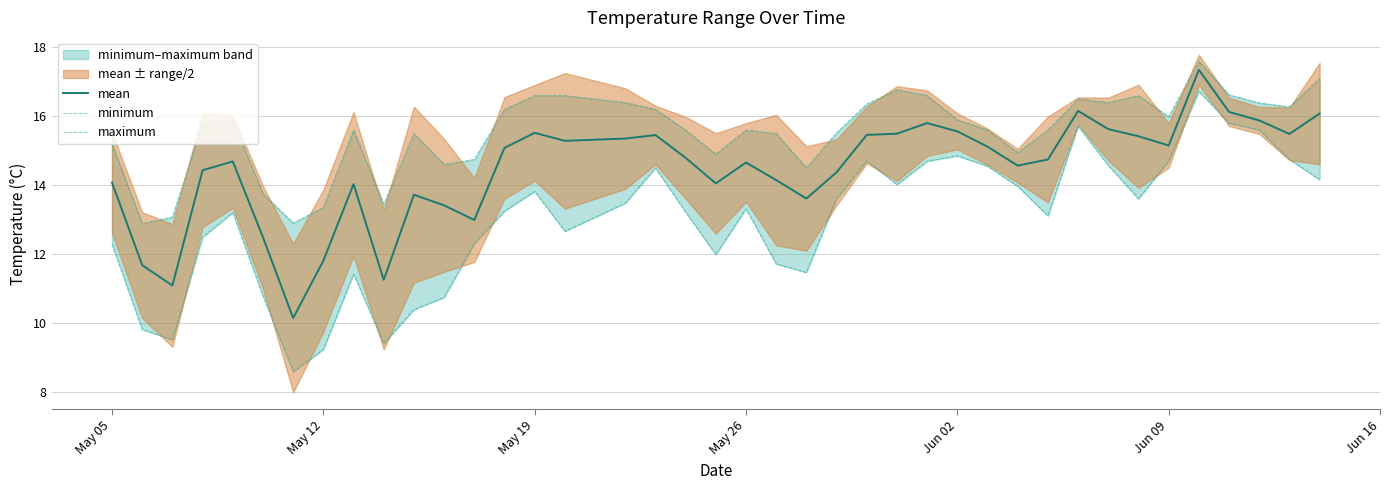

Does the chart display data point markers on the line(s)?

No